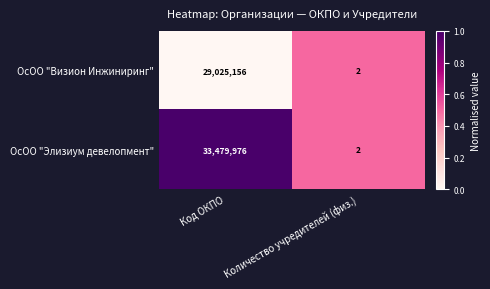

The ОсОО "Элизиум девелопмент" series shows 14440992 at Код ОКПО. True or false?

False